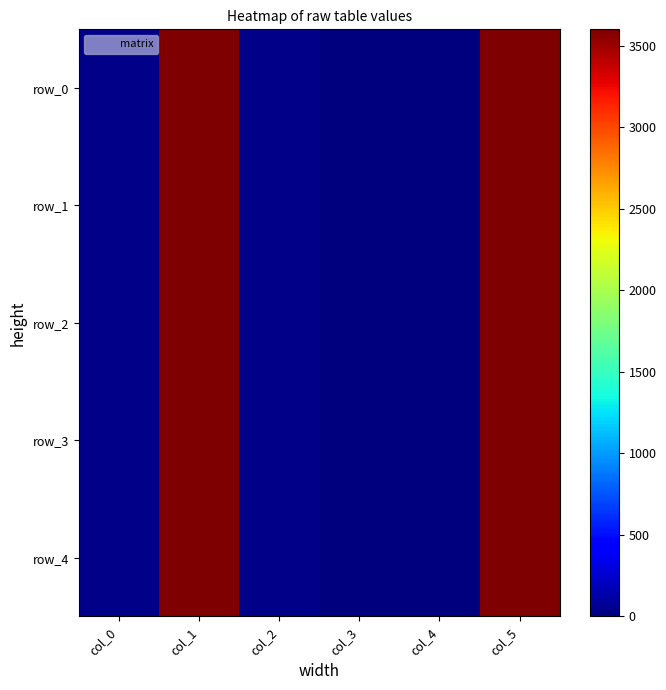

Reading left to right, what are all the values shown in this chart?

row_0: col_0=39.0	col_1=3600.0	col_2=39.0	col_3=0.0	col_4=0.0	col_5=3600.4
row_1: col_0=39.0	col_1=3600.0	col_2=39.0	col_3=0.0	col_4=0.0	col_5=3600.4
row_2: col_0=39.0	col_1=3600.0	col_2=39.0	col_3=0.0	col_4=0.0	col_5=3600.4
row_3: col_0=39.0	col_1=3600.0	col_2=39.0	col_3=0.0	col_4=0.0	col_5=3600.4
row_4: col_0=39.0	col_1=3600.0	col_2=39.0	col_3=0.0	col_4=0.0	col_5=3600.4